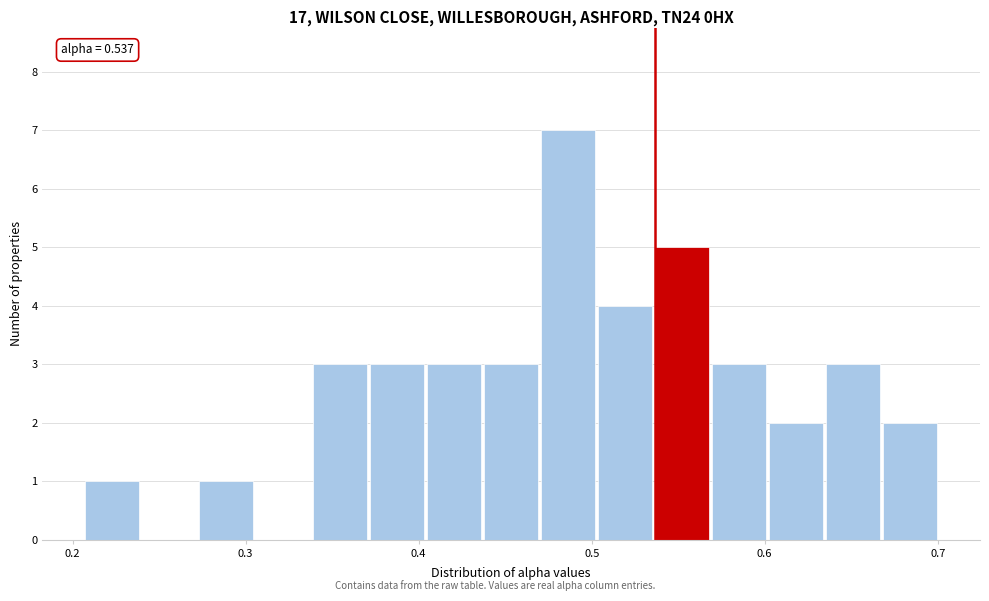

Around what value on the x-axis is the tallest bar? Give the approximate position of its centre, as read against the axis.

0.49